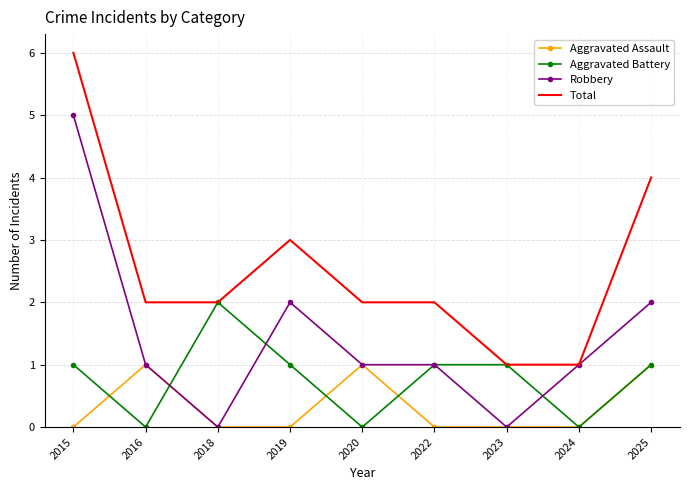

Rank the series by their maximum value, from lowest to highest.

Aggravated Assault, Aggravated Battery, Robbery, Total